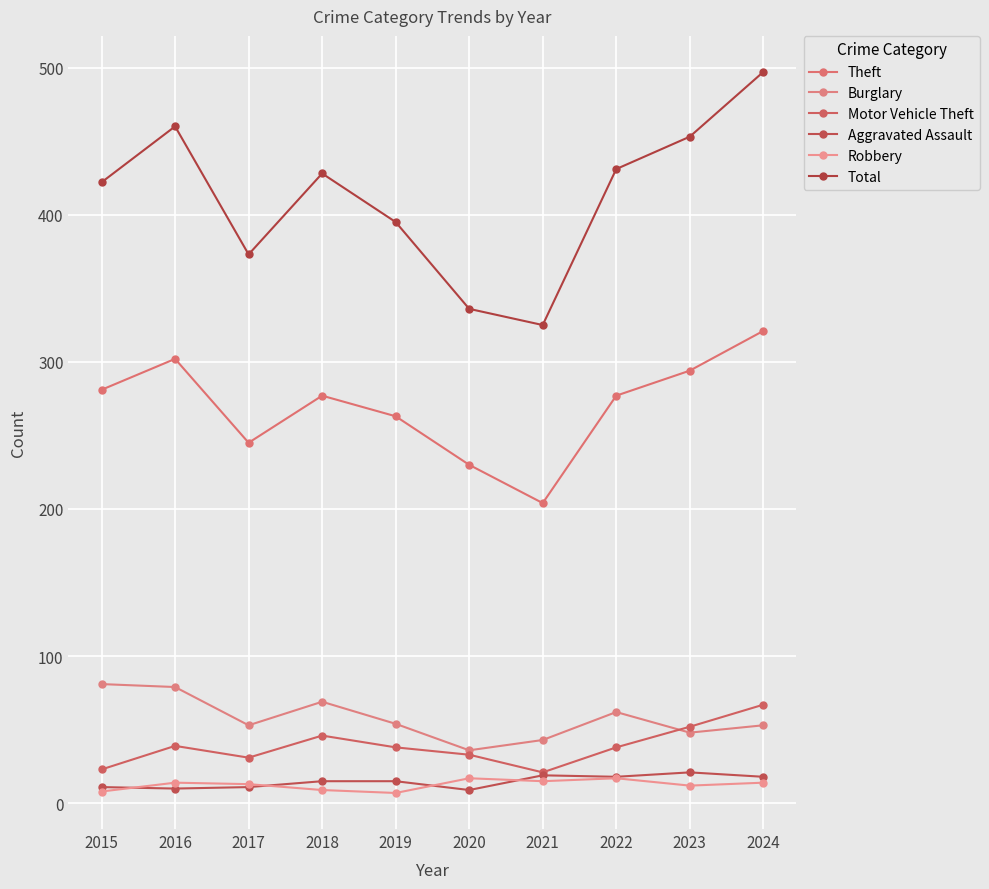

True or false: Total and Burglary cross at least once.

False